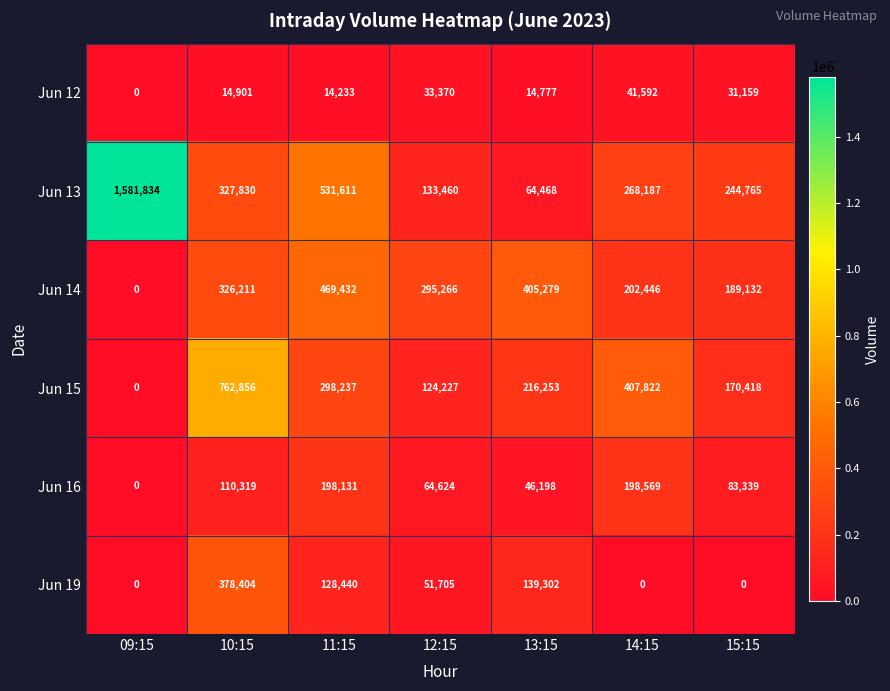

The Jun 19 series shows 211718 at 13:15. True or false?

False